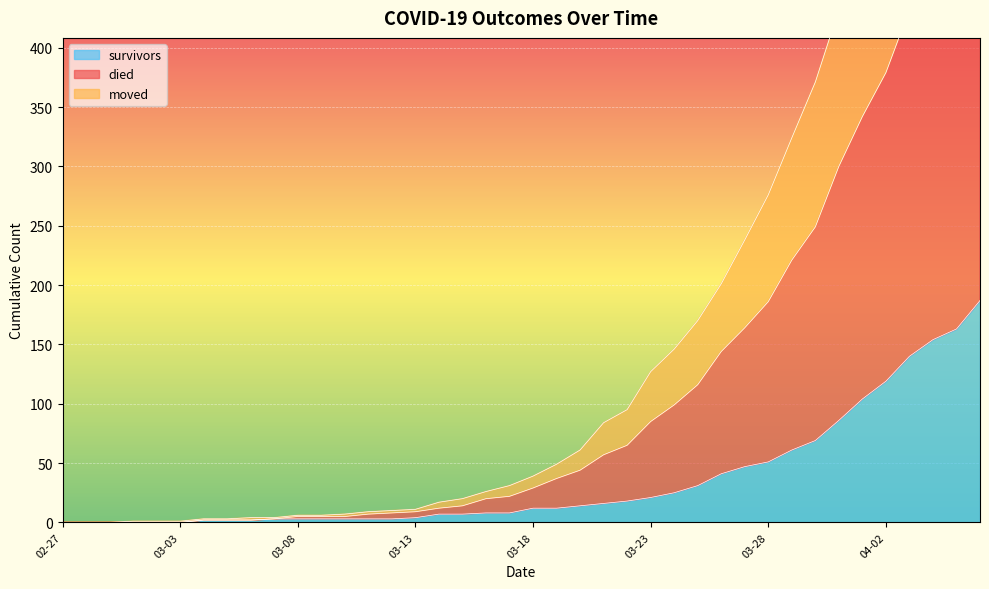

What is the highest value of the moved series?

542